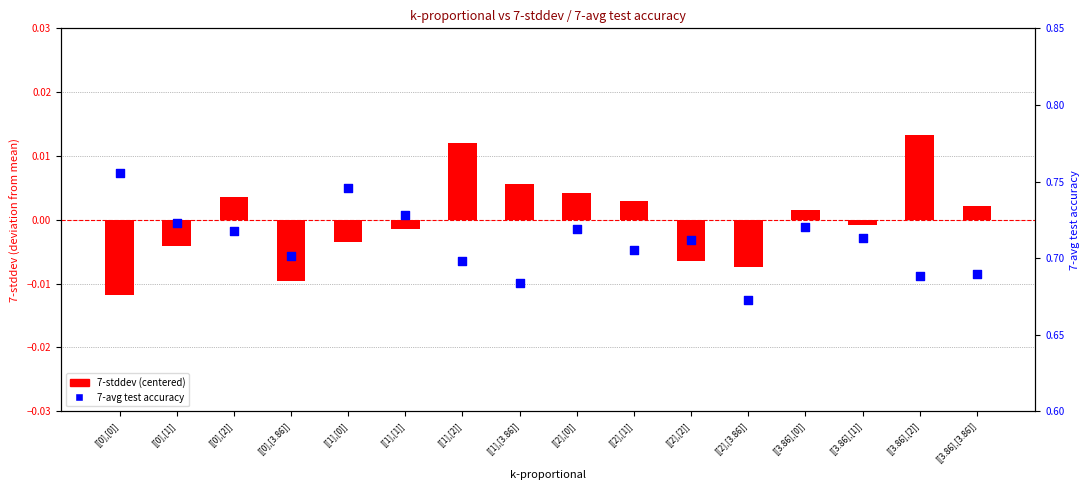

What is the total value across all series at [[2],[2]]?

0.7